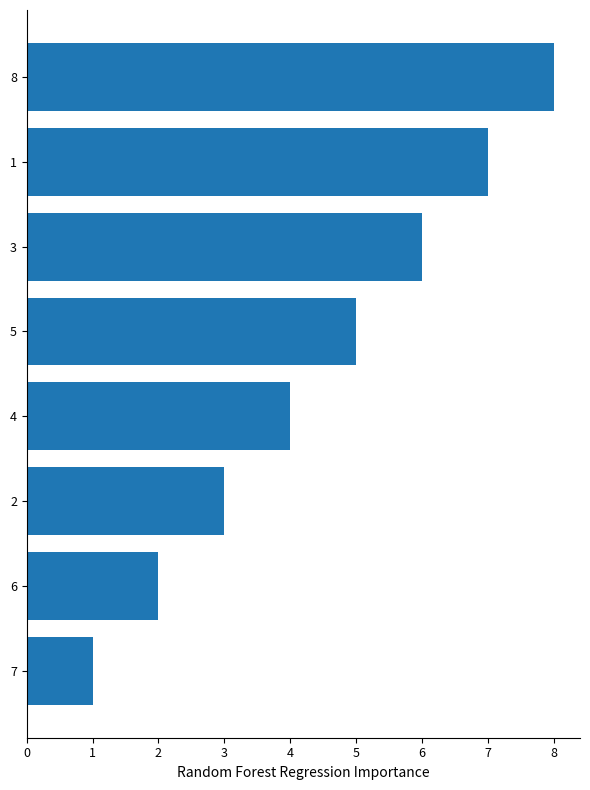

The value at 2 is 4. True or false?

False